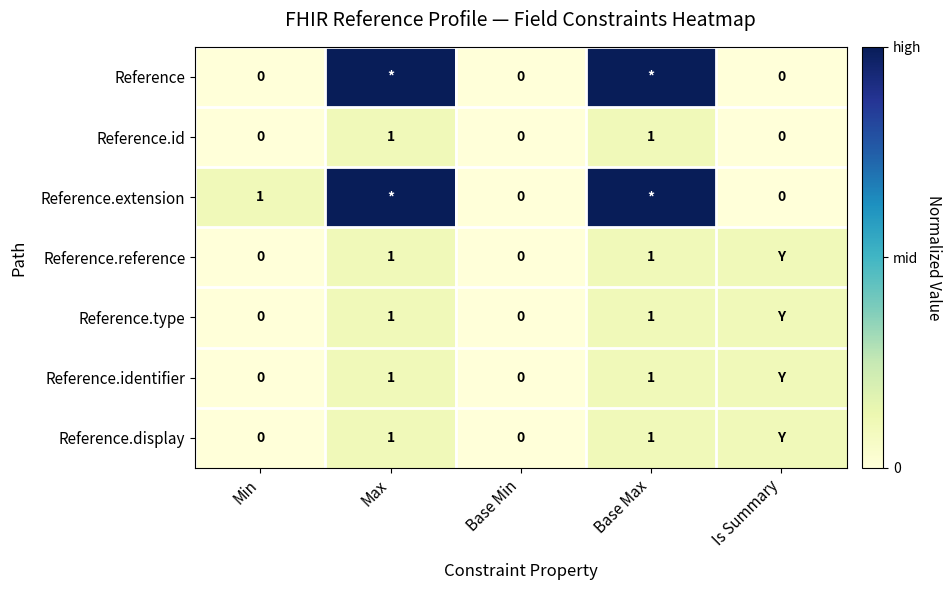

How many series are shown in this chart?

7